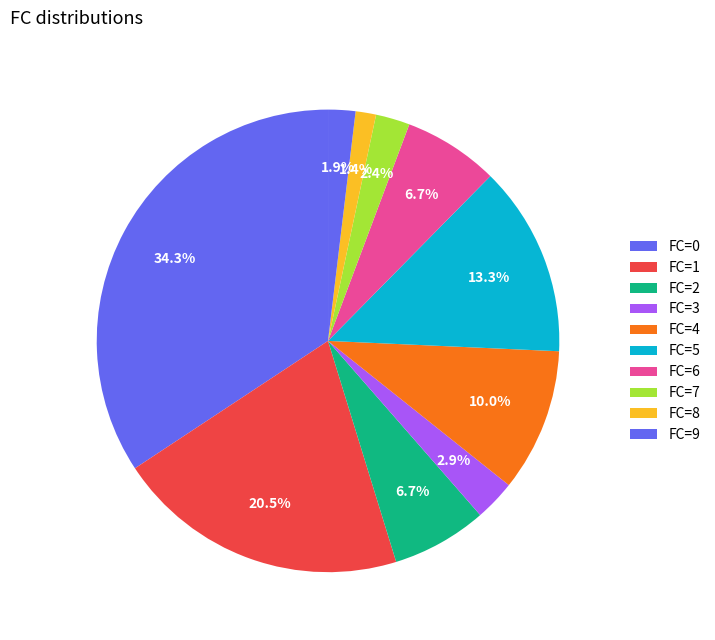

Count the number of slices in the pie.

10